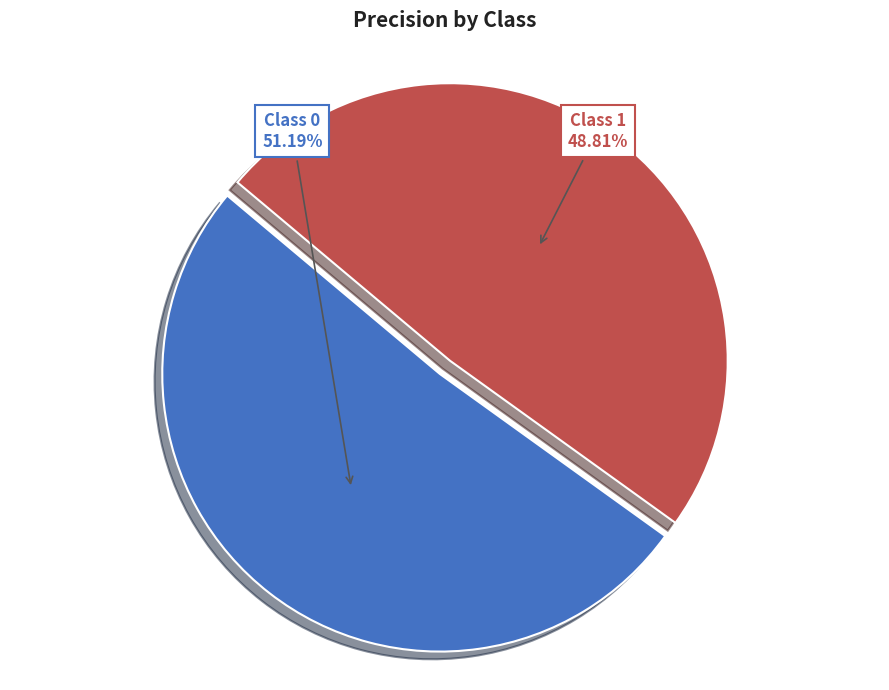

Count the number of slices in the pie.

2